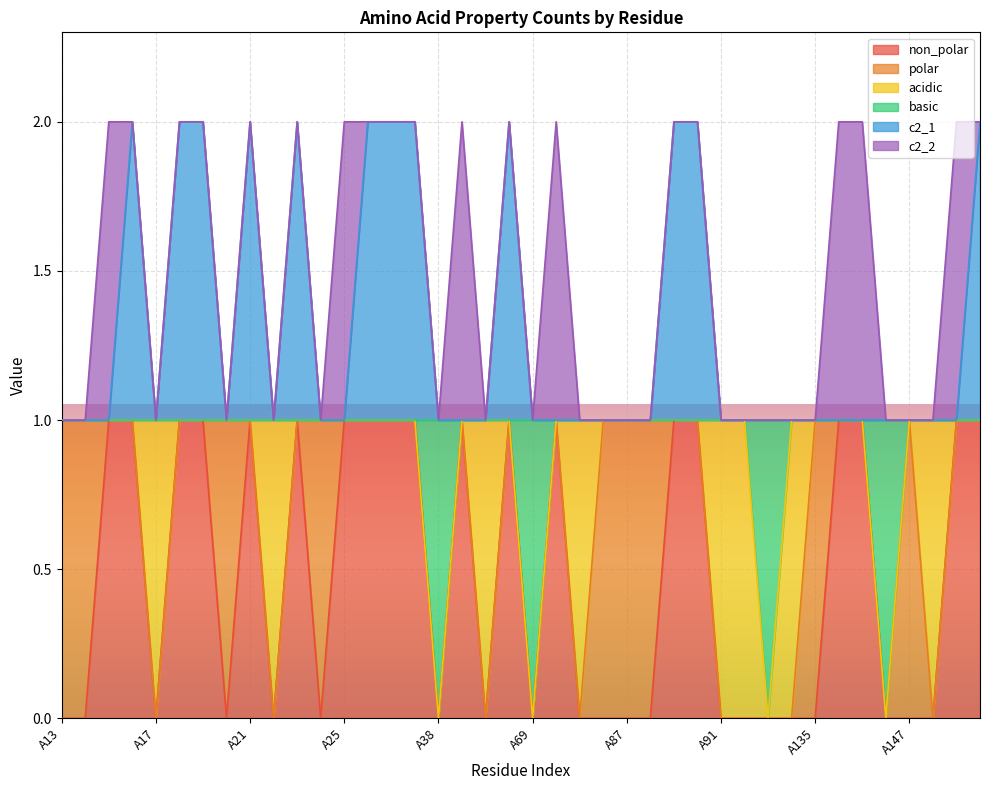

Does the chart display data point markers on the line(s)?

No